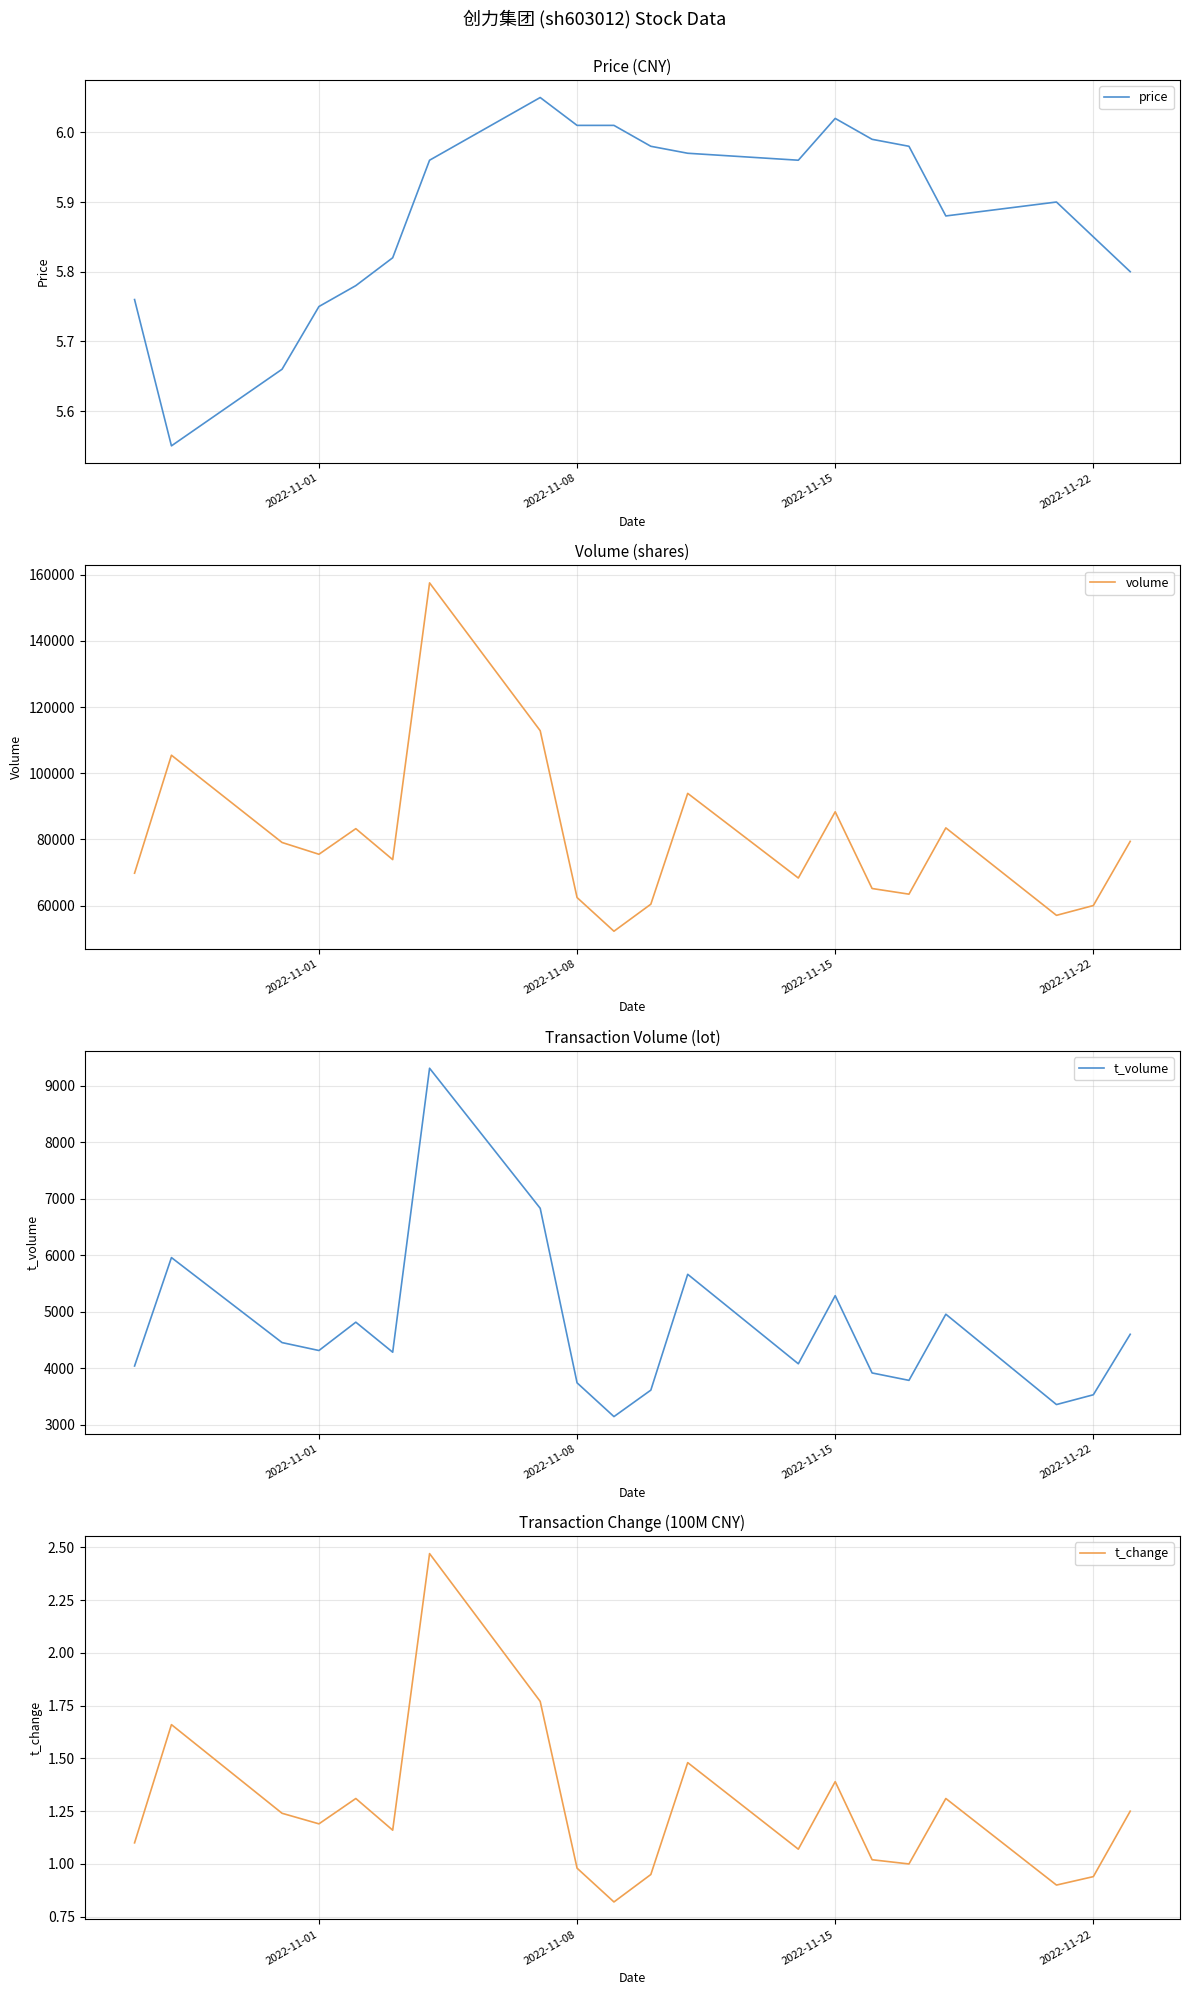

Reading left to right, list all the values displayed in this chart.

price: 5.8	5.5	5.7	5.8	5.8	5.8	6.0	6.0	6.0	6.0	6.0	6.0	6.0	6.0	6.0	6.0	5.9	5.9	5.8	5.8
volume: 69795.0	105450.0	79070.0	75514.0	83251.0	73900.0	157532.0	112856.0	62427.0	52253.0	60419.0	93919.0	68336.0	88351.0	65164.0	63455.0	83486.0	57053.0	60016.0	79418.0
t_volume: 4039.0	5957.0	4453.0	4313.0	4814.0	4283.0	9306.0	6829.0	3741.0	3144.0	3612.0	5661.0	4078.0	5283.0	3916.0	3785.0	4955.0	3357.0	3530.0	4600.0
t_change: 1.1	1.7	1.2	1.2	1.3	1.2	2.5	1.8	1.0	0.8	0.9	1.5	1.1	1.4	1.0	1.0	1.3	0.9	0.9	1.2